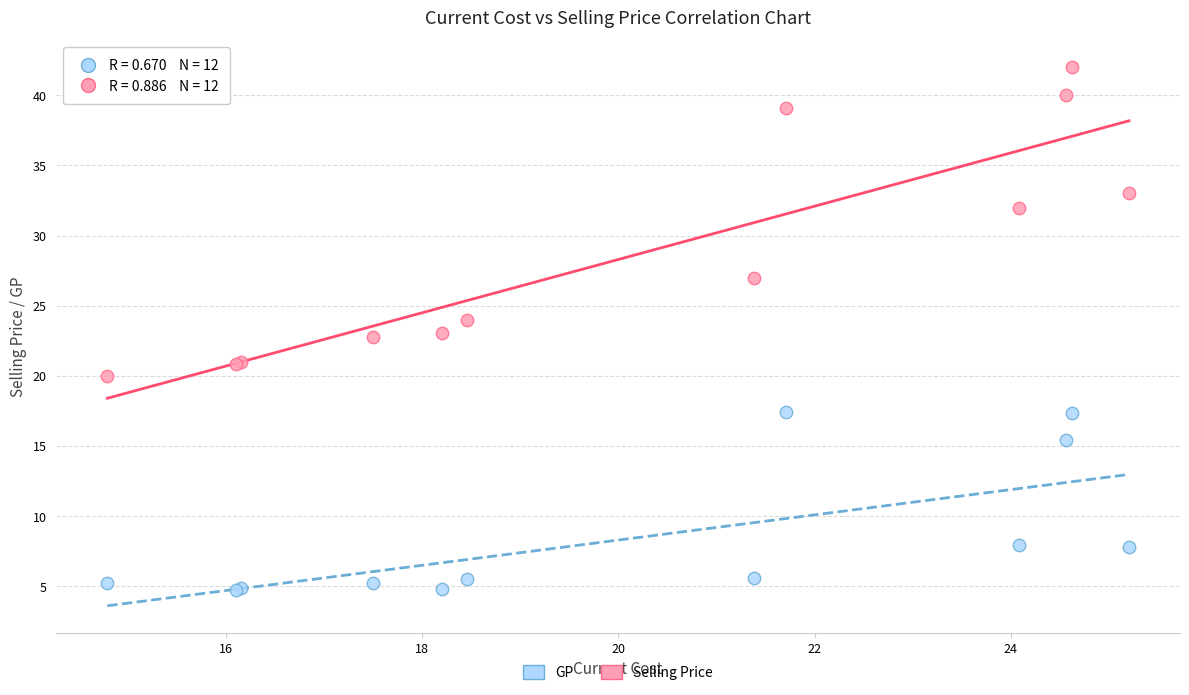

Which series contains the lowest Y value?

GP